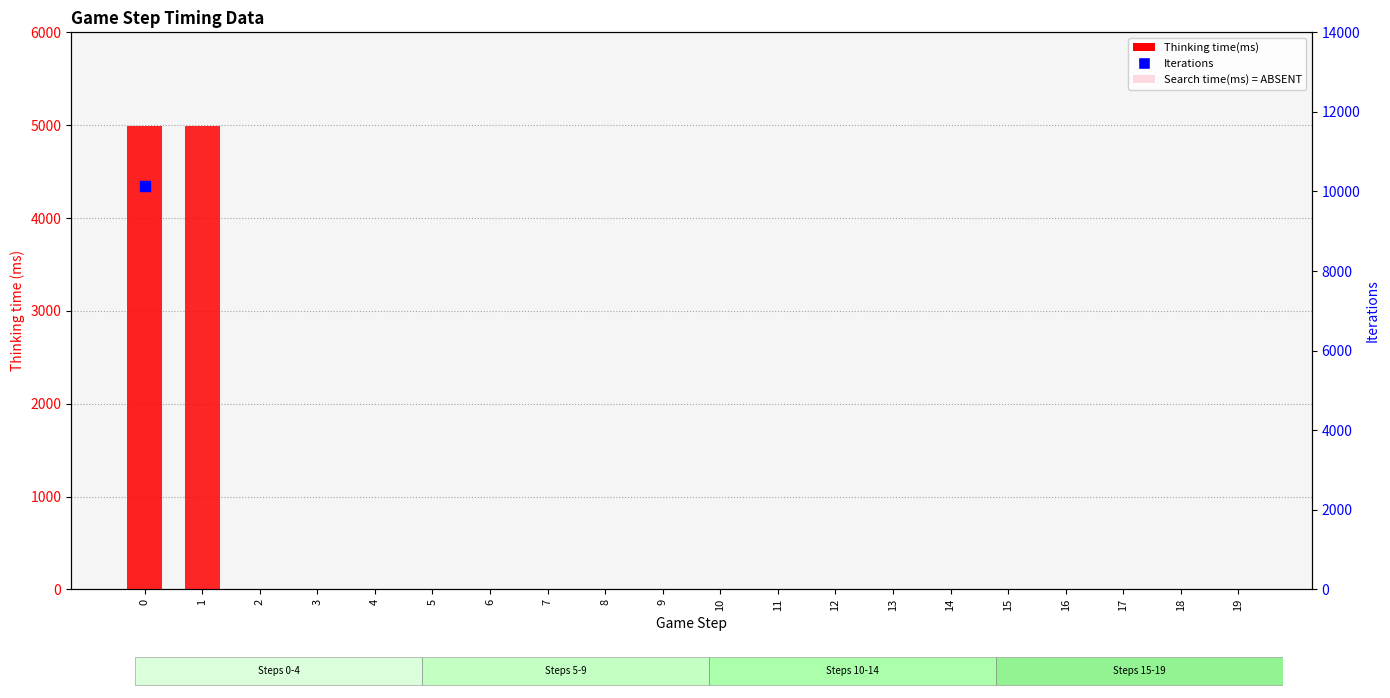

Which series reaches the maximum Y coordinate?

Thinking time(ms)